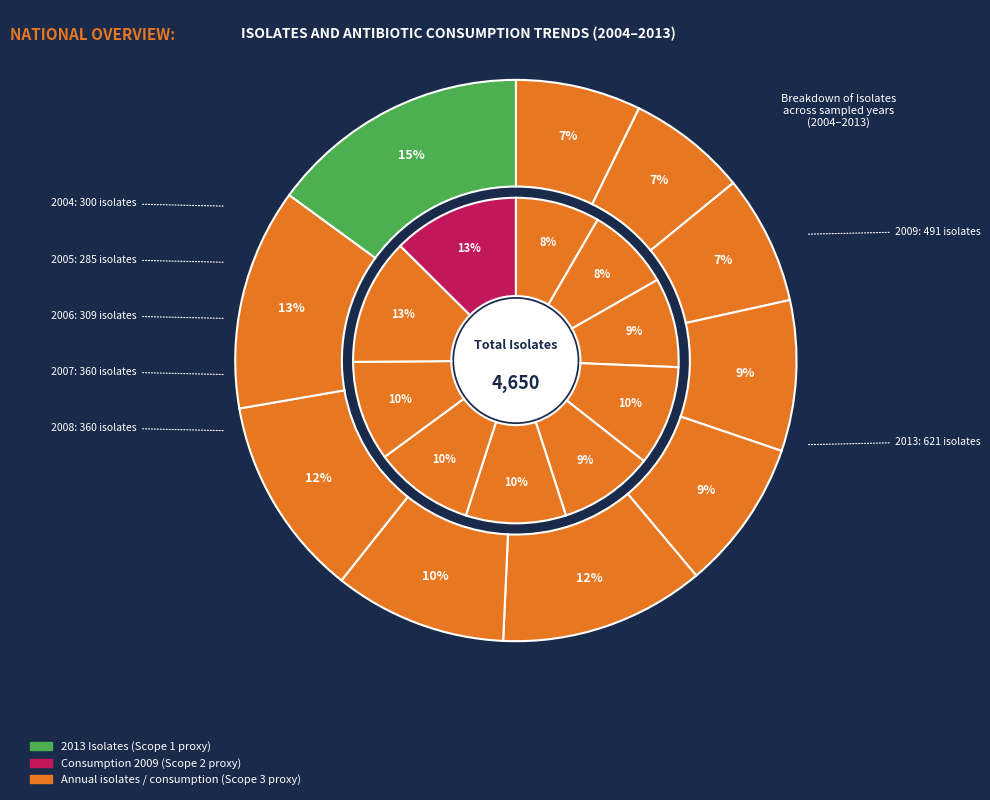

What percentage do 2008 and 2004 together represent?

15.9%